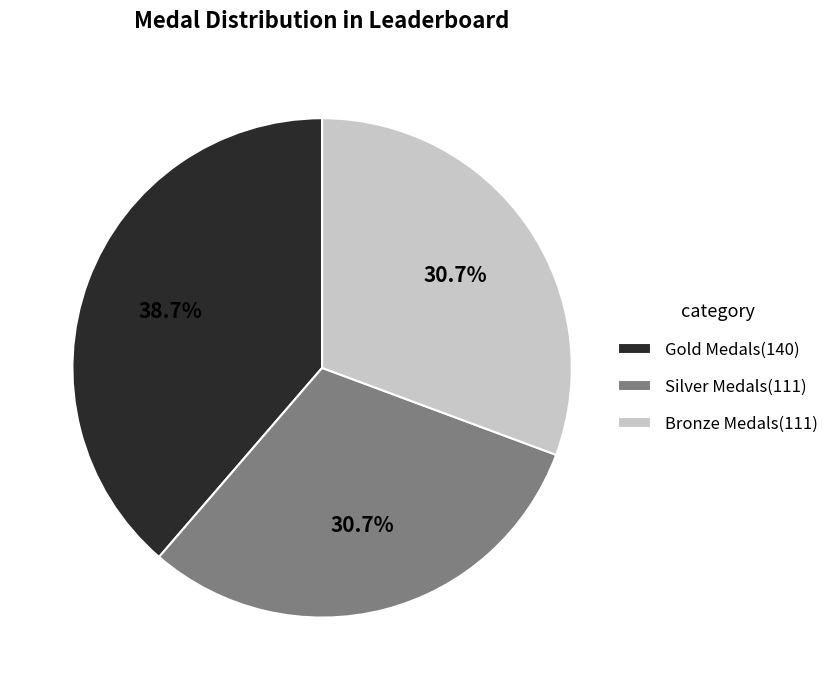

Which category has the biggest portion of the pie?

Gold Medals(140)